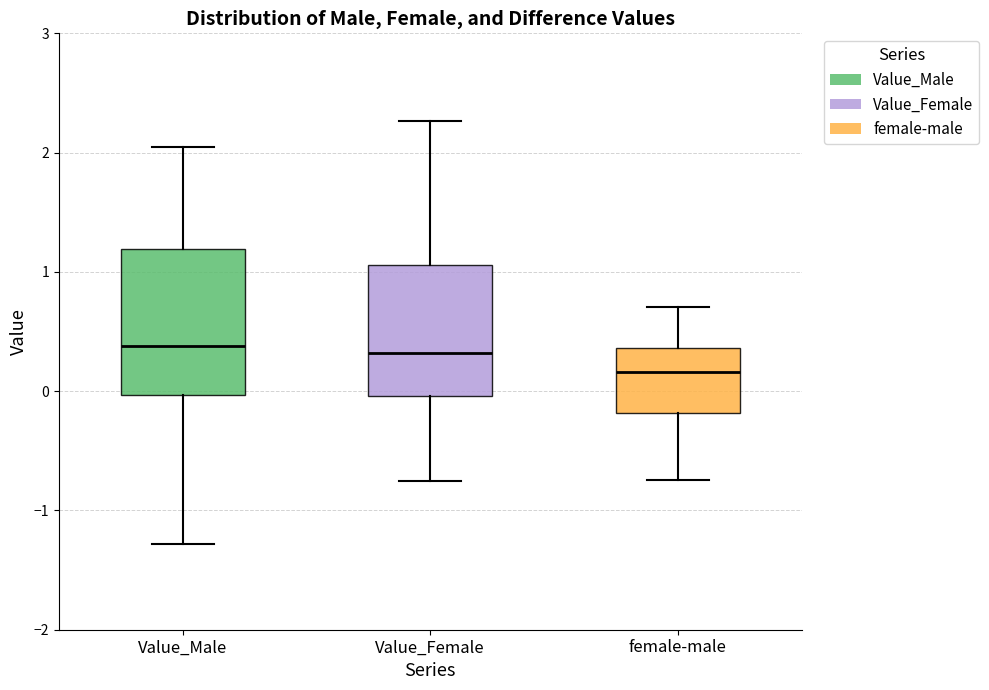

Where is the upper edge of the box for Value_Male on the y-axis? The values are not printed on the chart, so give them approximately, as read against the axis.

1.2